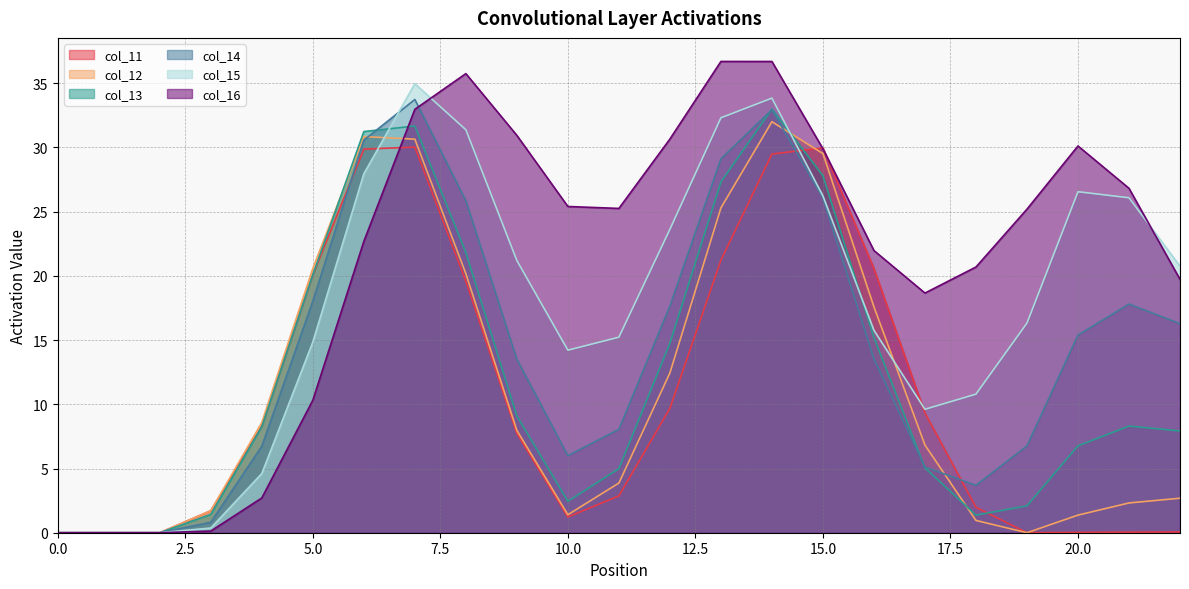

Reading right to left, transcribe all the data shown in this chart.

col_11: 0.1	0.0	0.0	0.0	2.0	9.3	20.6	30.0	29.5	21.2	9.7	2.9	1.2	7.7	19.6	30.0	29.9	20.1	8.3	1.7	0.0	0.0	0.0
col_12: 2.7	2.3	1.4	0.0	1.0	6.8	17.6	29.5	32.0	25.3	12.4	3.9	1.4	8.0	20.2	30.6	30.8	20.6	8.6	1.7	0.0	0.0	0.0
col_13: 7.9	8.3	6.8	2.1	1.4	5.1	15.2	27.8	33.0	27.3	14.8	5.0	2.4	9.1	21.8	31.7	31.2	20.1	8.3	1.4	0.0	0.0	0.0
col_14: 16.3	17.8	15.4	6.8	3.7	5.1	13.5	26.1	32.9	29.1	17.7	8.1	6.0	13.5	25.8	33.7	30.6	18.0	6.7	0.8	0.0	0.0	0.0
col_15: 20.8	26.1	26.6	16.3	10.8	9.6	15.8	26.2	33.8	32.3	23.6	15.2	14.2	21.2	31.4	35.0	28.0	14.8	4.6	0.4	0.0	0.0	0.0
col_16: 19.7	26.8	30.1	25.2	20.7	18.7	22.0	29.9	36.7	36.7	30.7	25.3	25.4	30.9	35.7	33.0	22.7	10.3	2.7	0.1	0.0	0.0	0.0